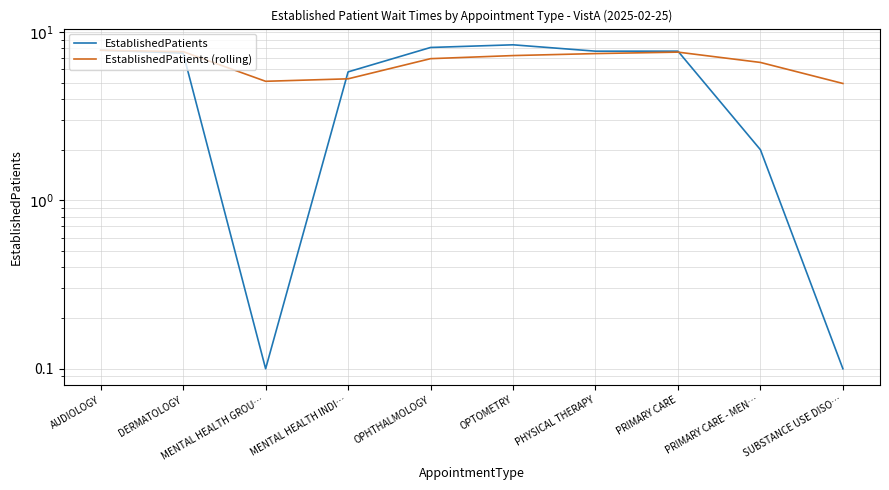

Rank the categories by EstablishedPatients (rolling) value from highest to lowest.

AUDIOLOGY, DERMATOLOGY, PRIMARY CARE, PHYSICAL THERAPY, OPTOMETRY, OPHTHALMOLOGY, PRIMARY CARE - MEN…, MENTAL HEALTH INDI…, MENTAL HEALTH GROU…, SUBSTANCE USE DISO…